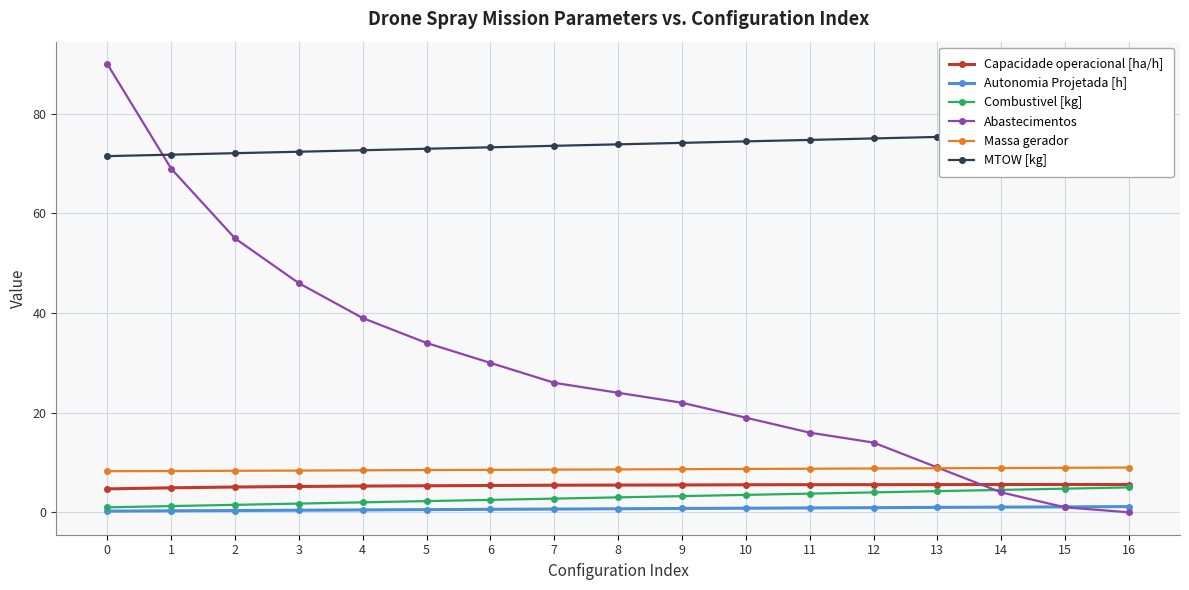

What is the difference between the maximum and second lowest values in the Capacidade operacional [ha/h] series?

0.7